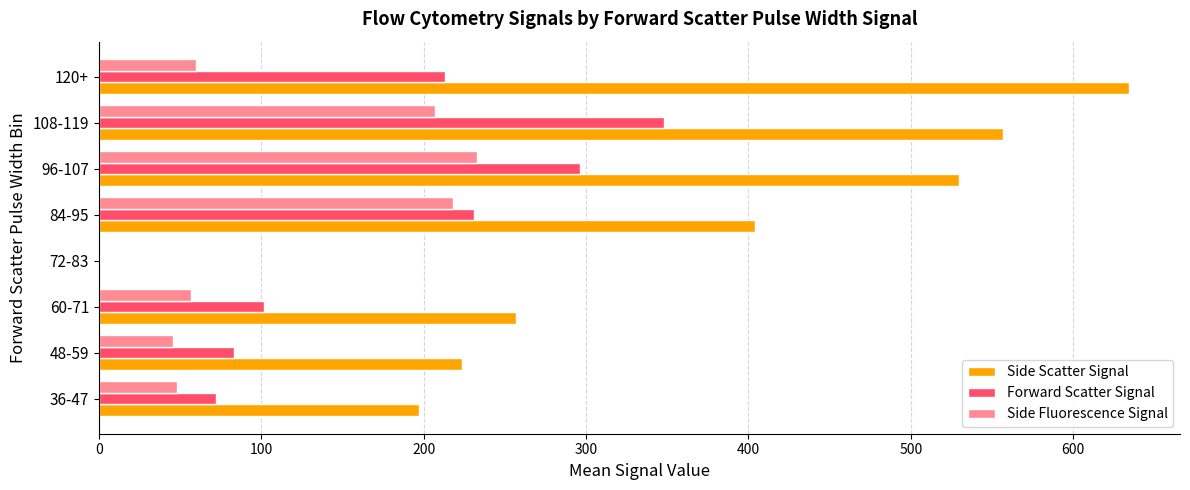

What is the maximum value for Forward Scatter Signal?

347.8